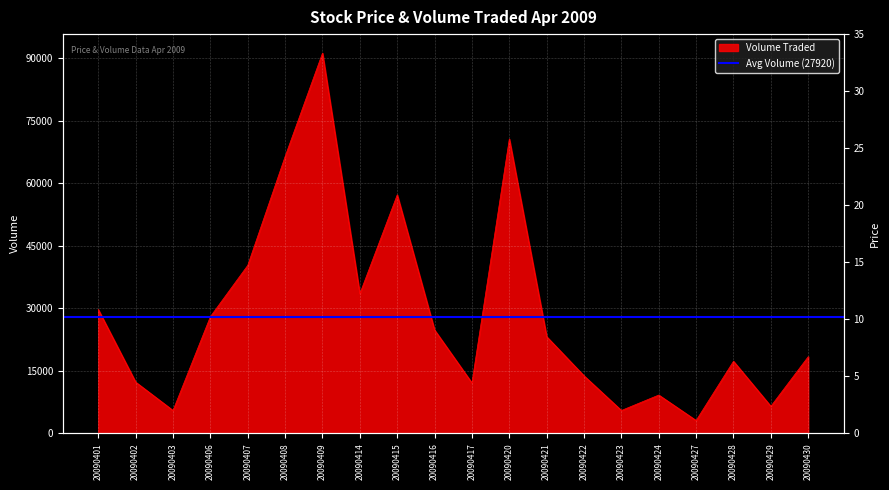

At 20090407, list the series in order from smallest to largest.

Closing Price, Volume Traded